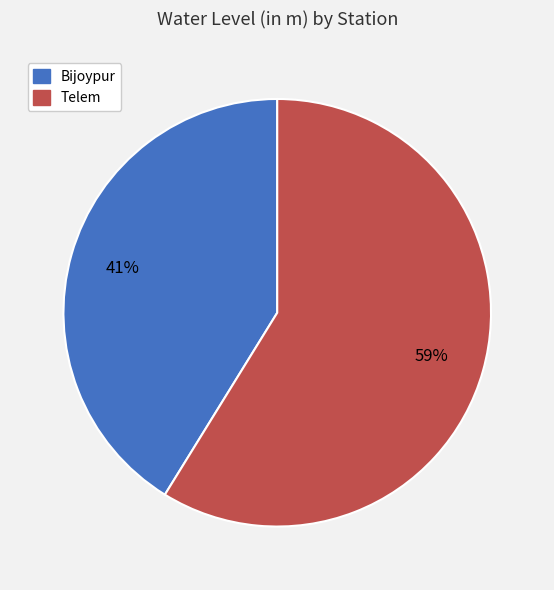

What is the ratio of the value at Bijoypur to the value at Telem?

0.7